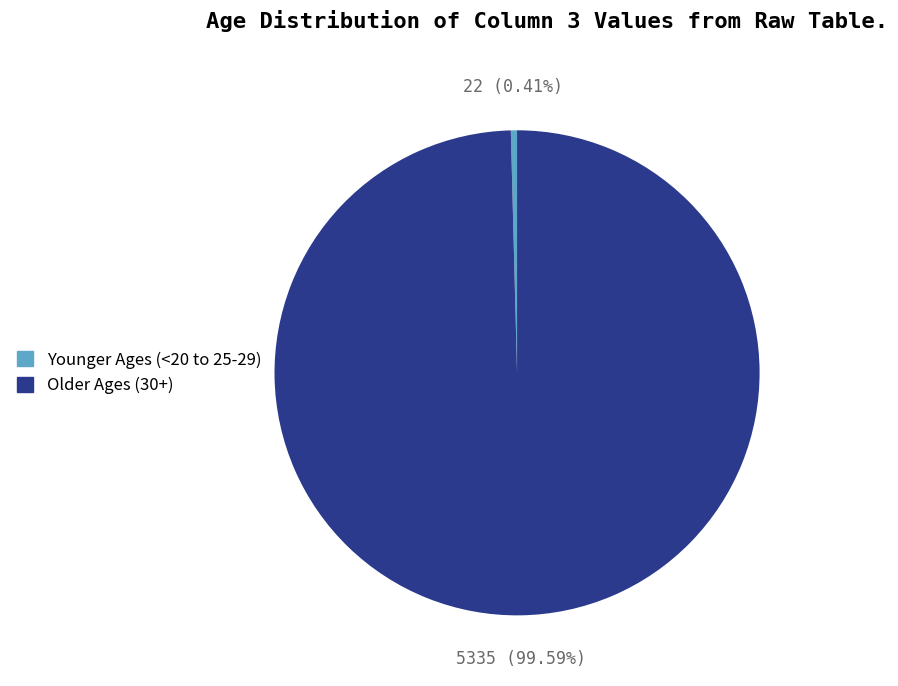

Is there a majority slice in this chart?

Yes